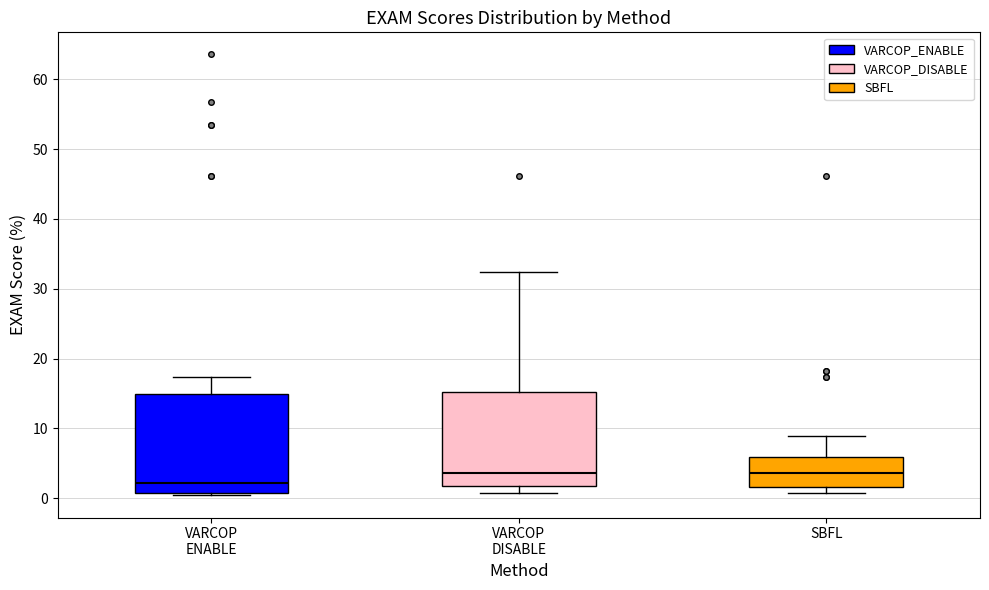

Where does the median line of the box for VARCOP ENABLE sit on the y-axis? The values are not printed on the chart, so give them approximately, as read against the axis.

2